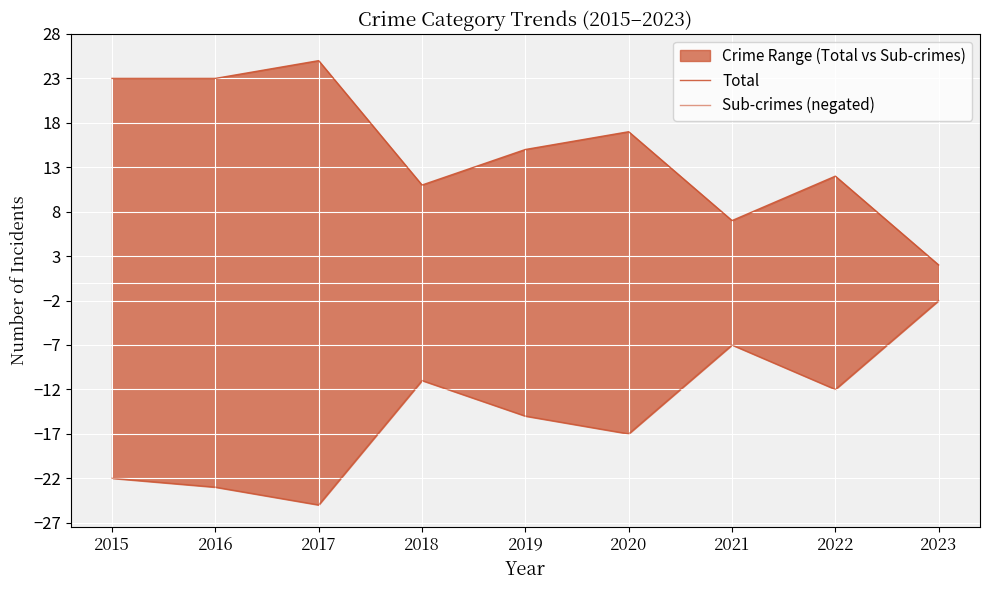

Which category has the highest value across all series?

2017